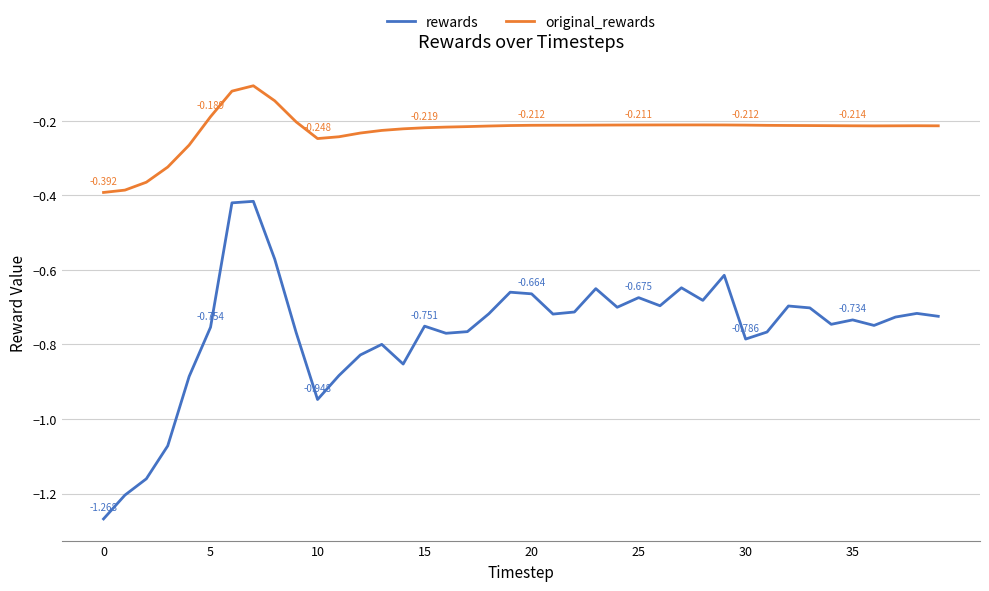

Which series has the largest total across all categories?

original_rewards